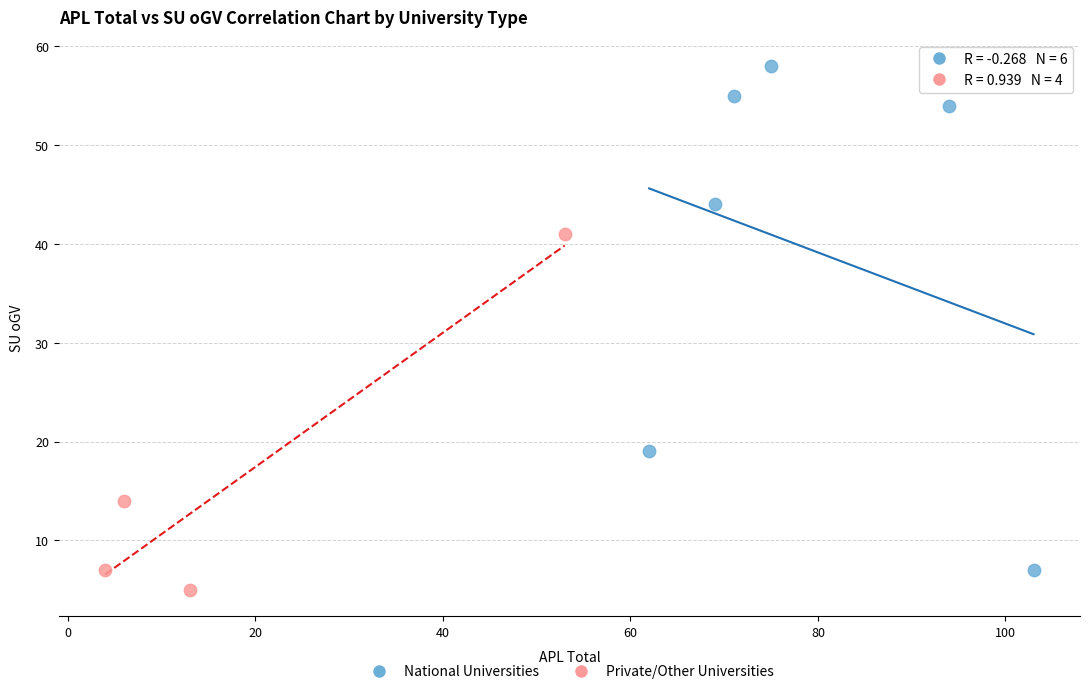

What are all the series names shown in the legend?

National Universities, Private/Other Universities